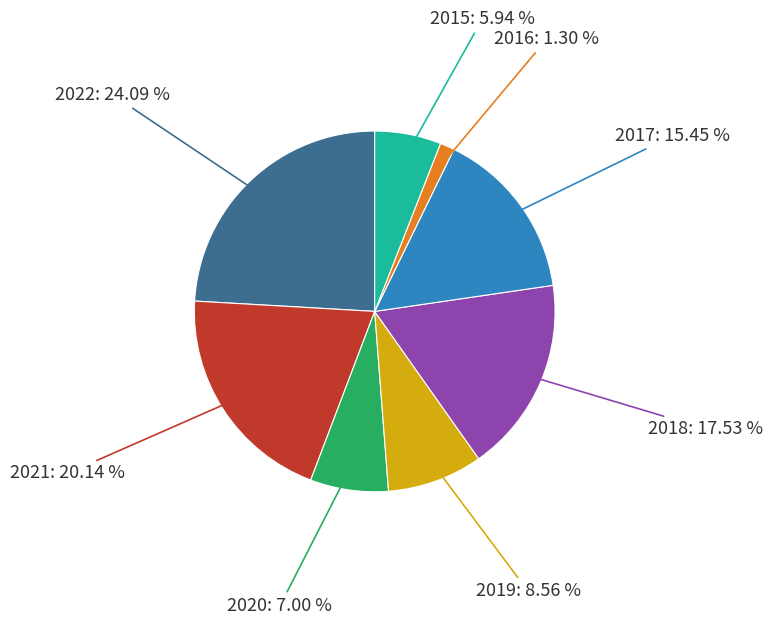

Is there any slice that represents more than half of the pie?

No